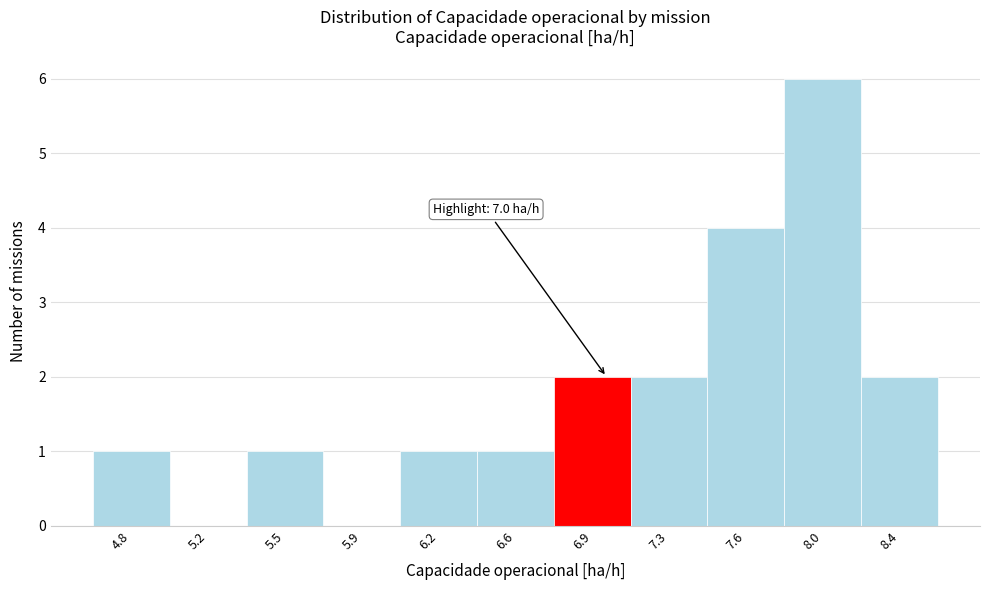

What is the change in value from 4.8 to 6.9?

+1